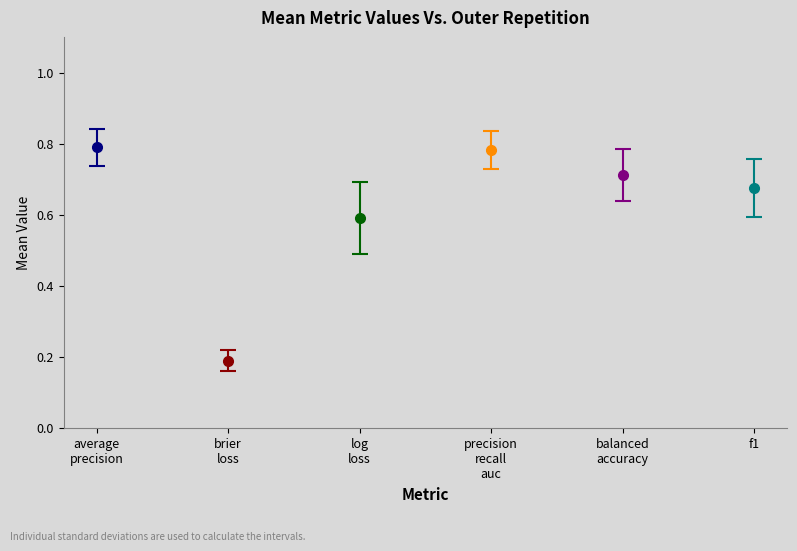

What is the difference between the maximum and minimum values in the ncv_brier_loss series?

0.1